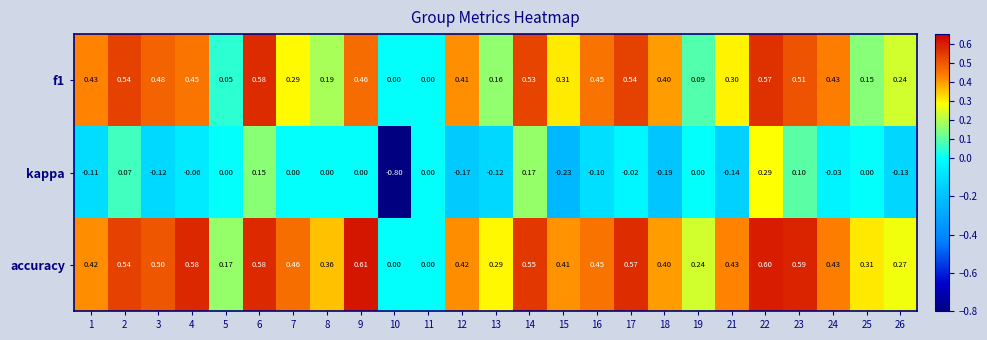

Which series changed the most between 14 and 16?

kappa